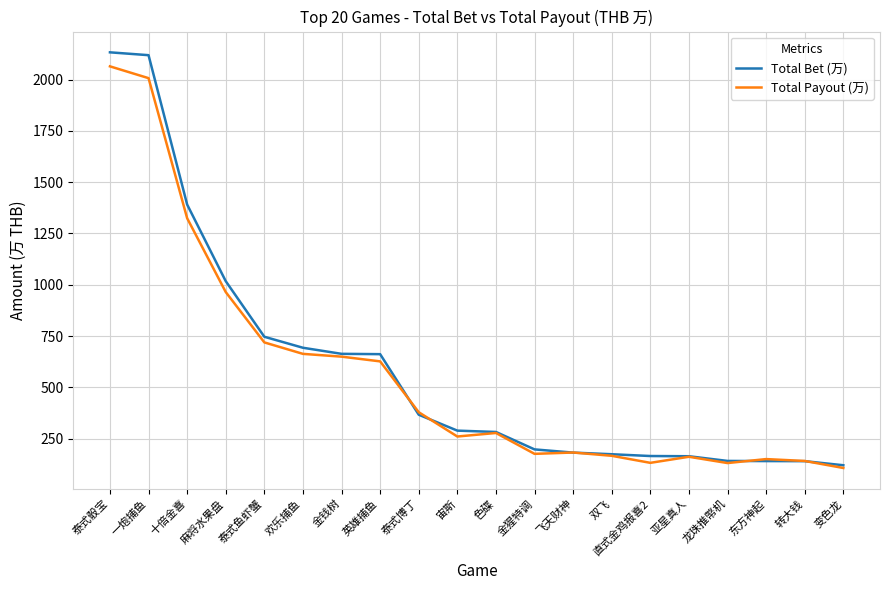

Rank the series at 欢乐捕鱼 from highest to lowest value.

Total Bet (万), Total Payout (万)